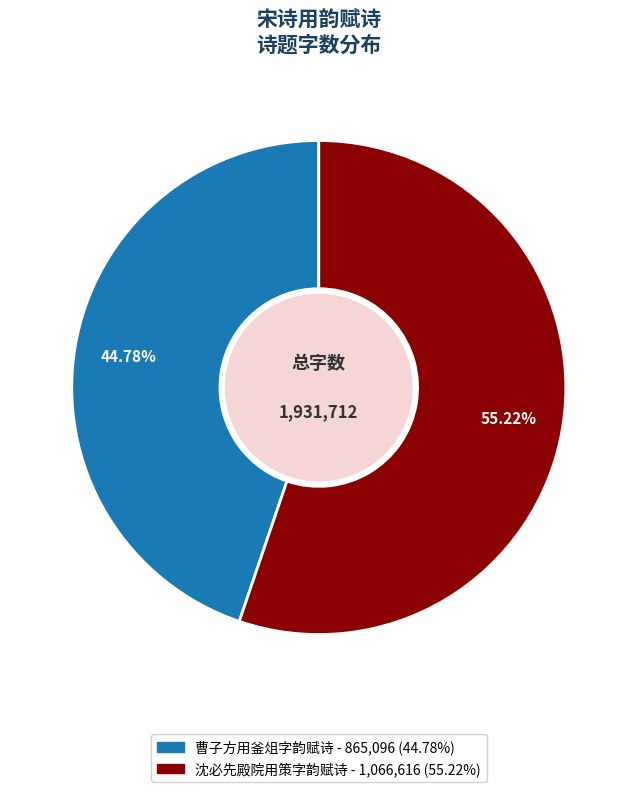

Is there a majority slice in this chart?

Yes